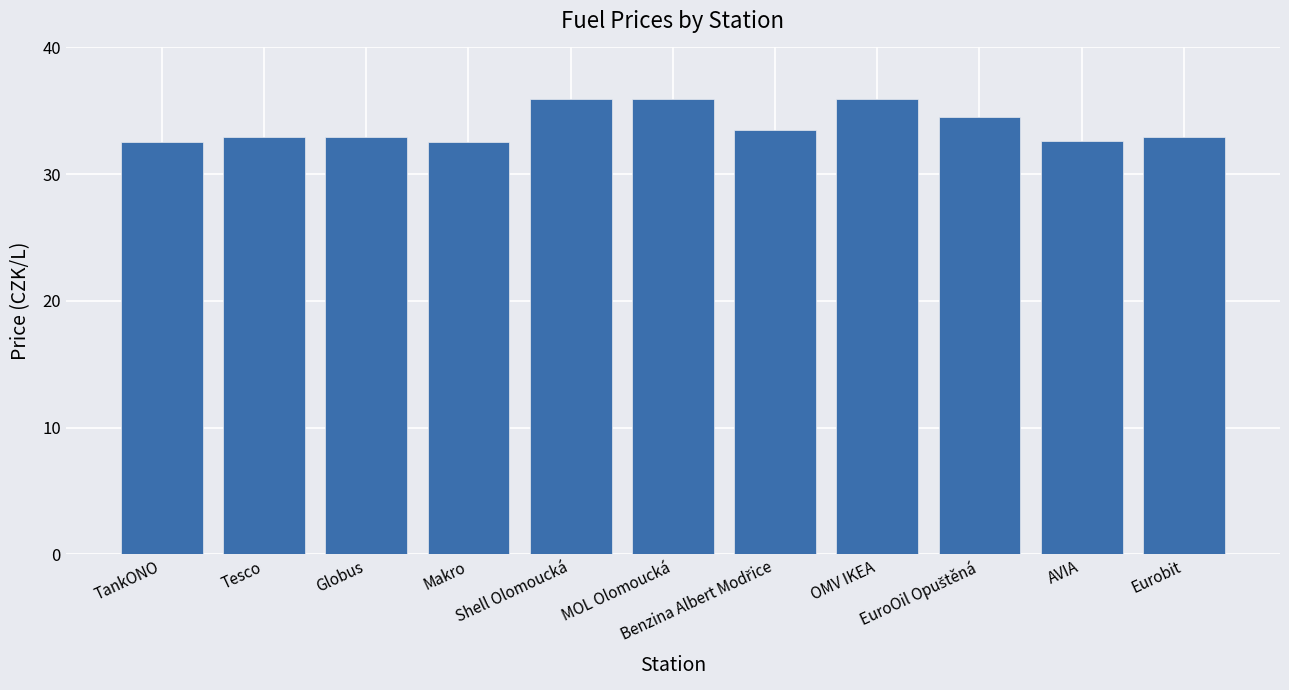

What is the label of the 11th bar from the right?

TankONO